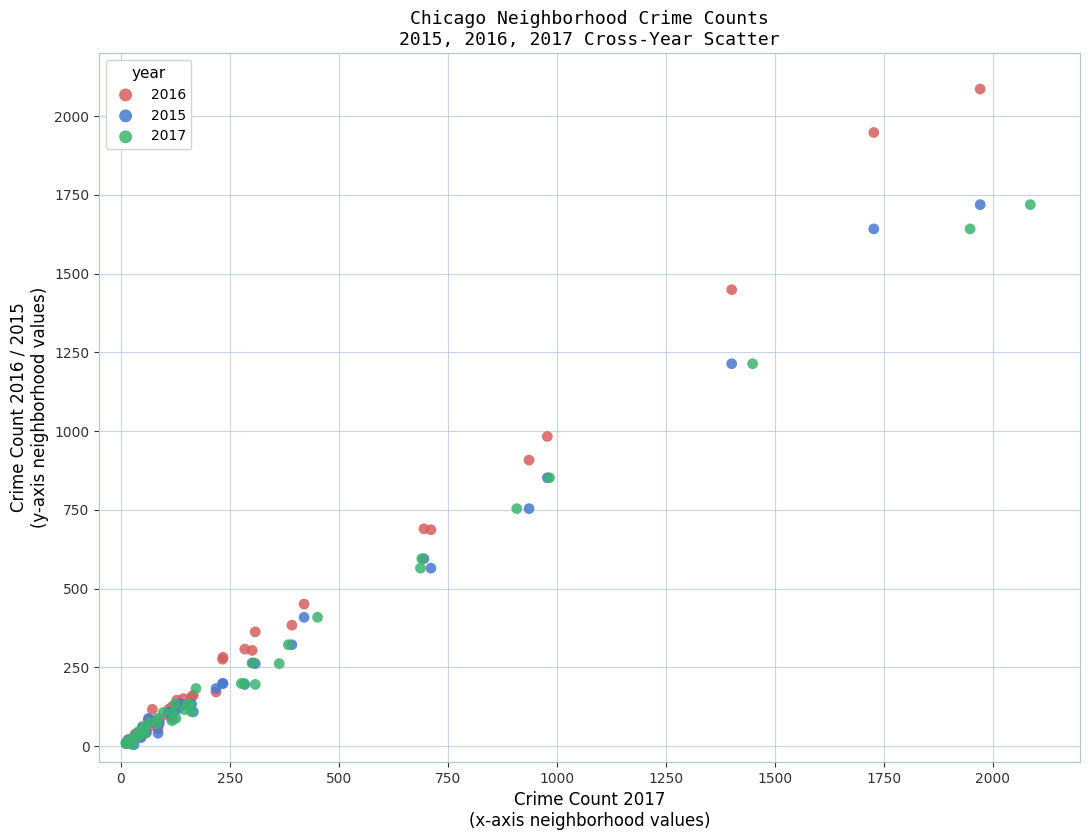

Which series contains the highest Y value?

2016